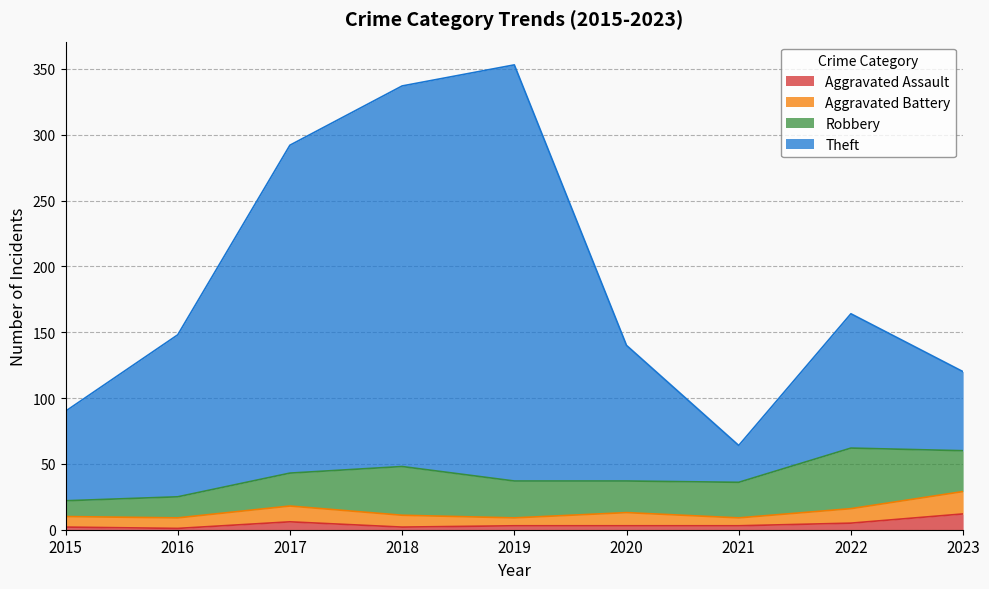

What is the value of the Theft point at the 9th from the left?

120